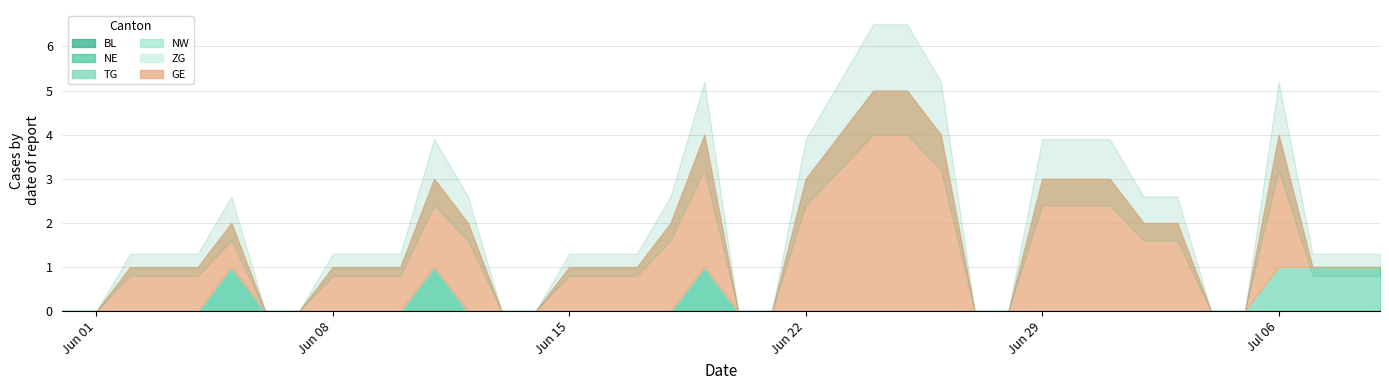

Read the GE value at 2020-07-03.

2